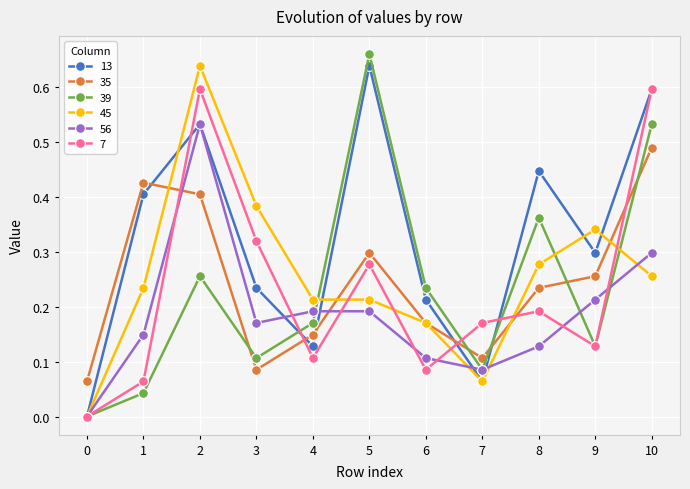

How many interior local valleys does the 7 series have?

3